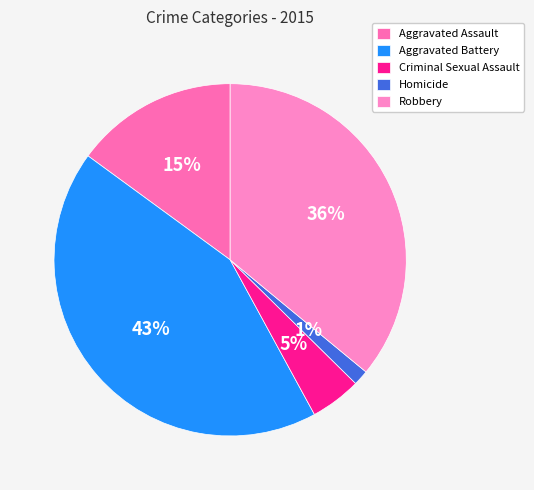

What percentage is the Homicide slice, to the nearest percent?

1%